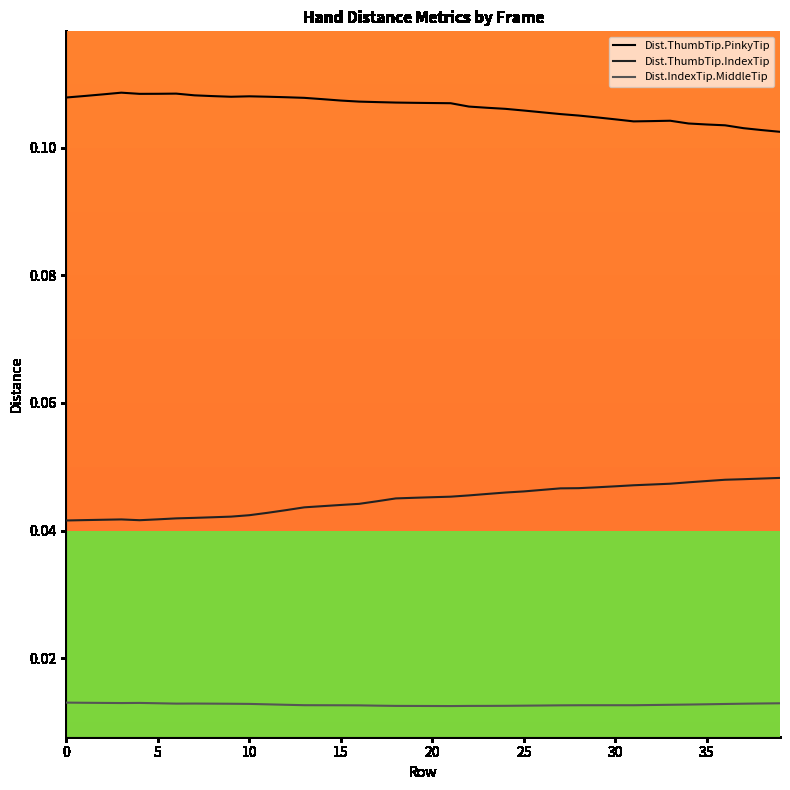

True or false: Dist.IndexTip.MiddleTip and Dist.ThumbTip.PinkyTip cross at least once.

False